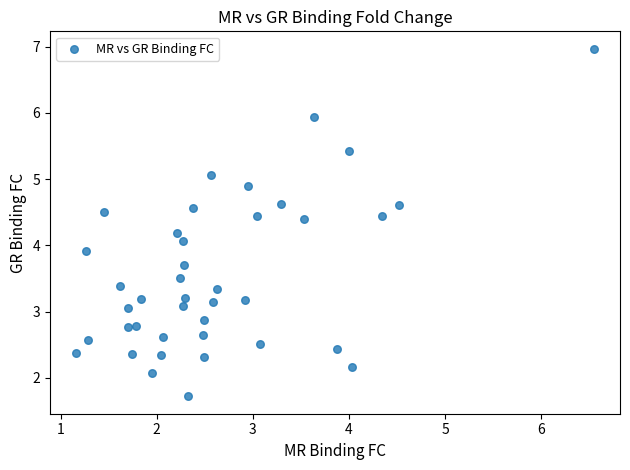

What is the range of X values (max minus min)?

5.4